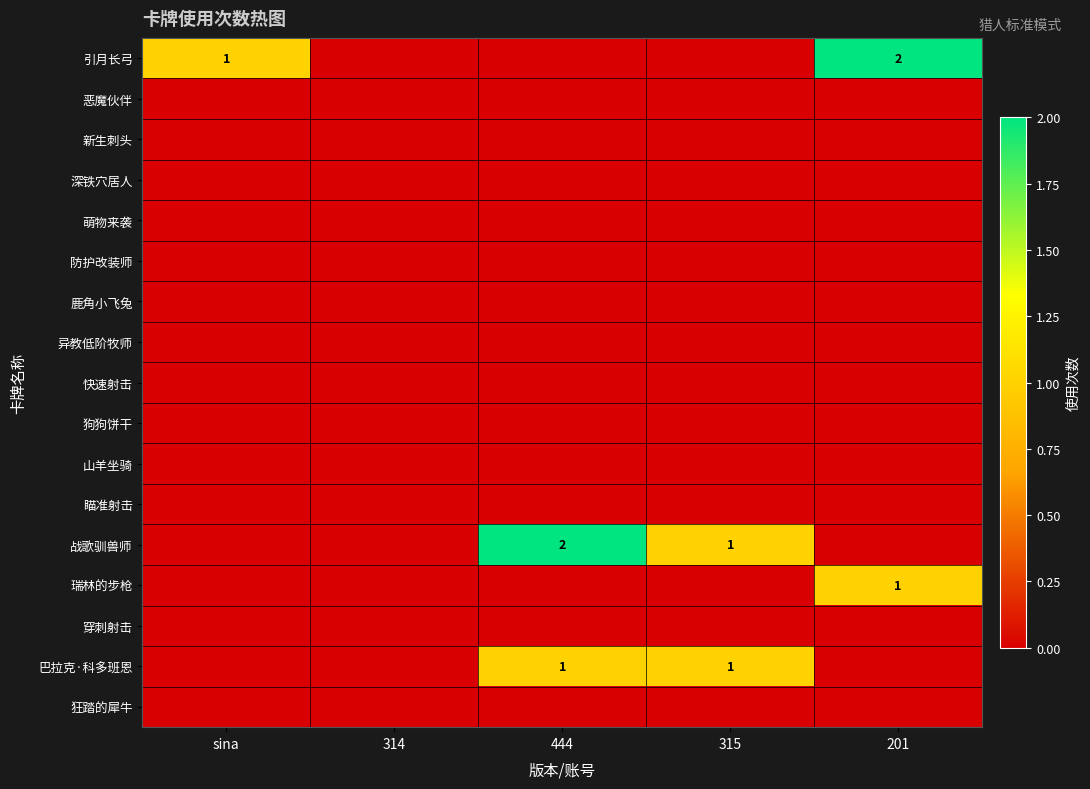

At which label is 快速射击 closest to 0?

sina